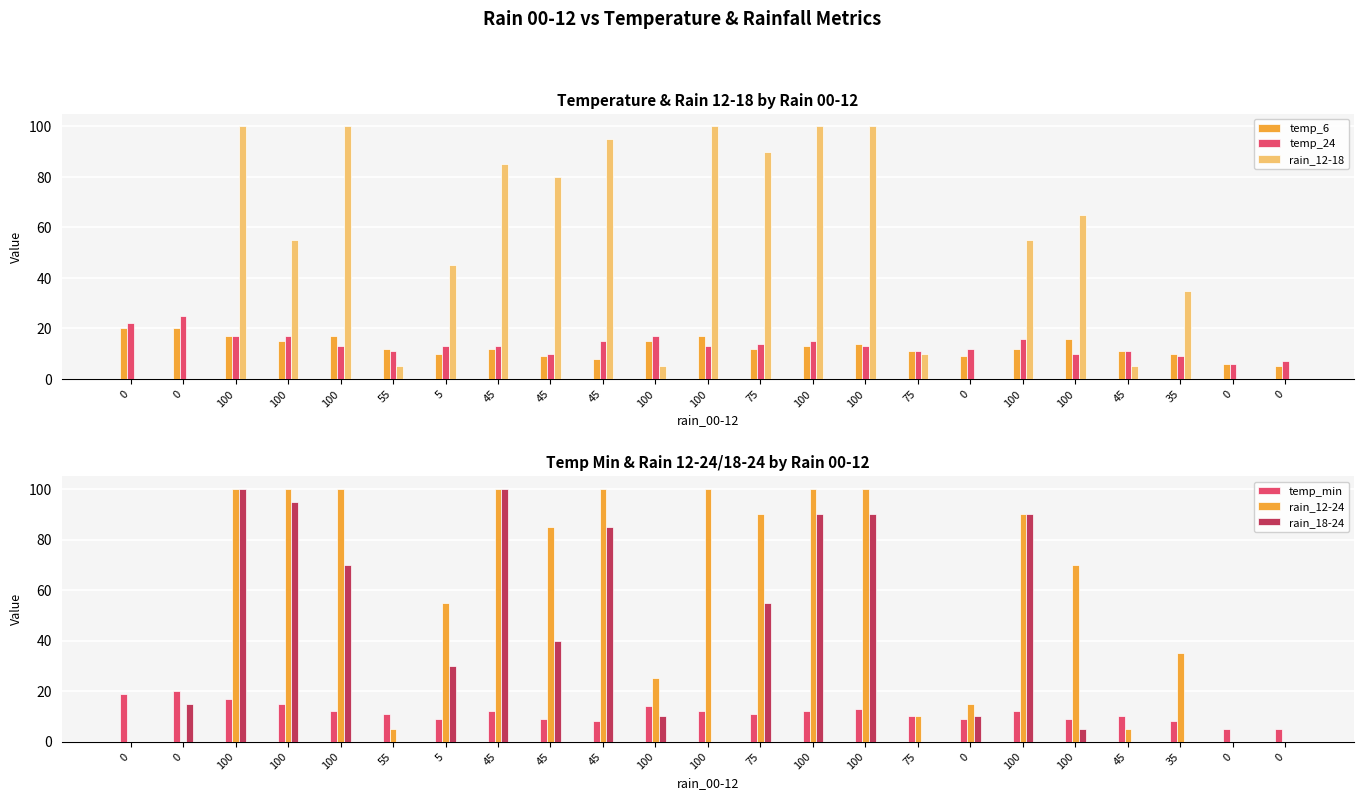

Rank the series at 100 from lowest to highest value.

temp_6, temp_24, temp_min, rain_12-18, rain_12-24, rain_18-24